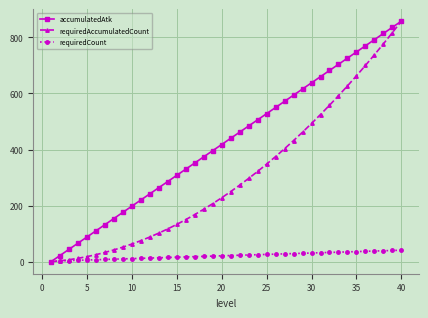

True or false: accumulatedAtk has more than 0 points higher than both neighbors.

False